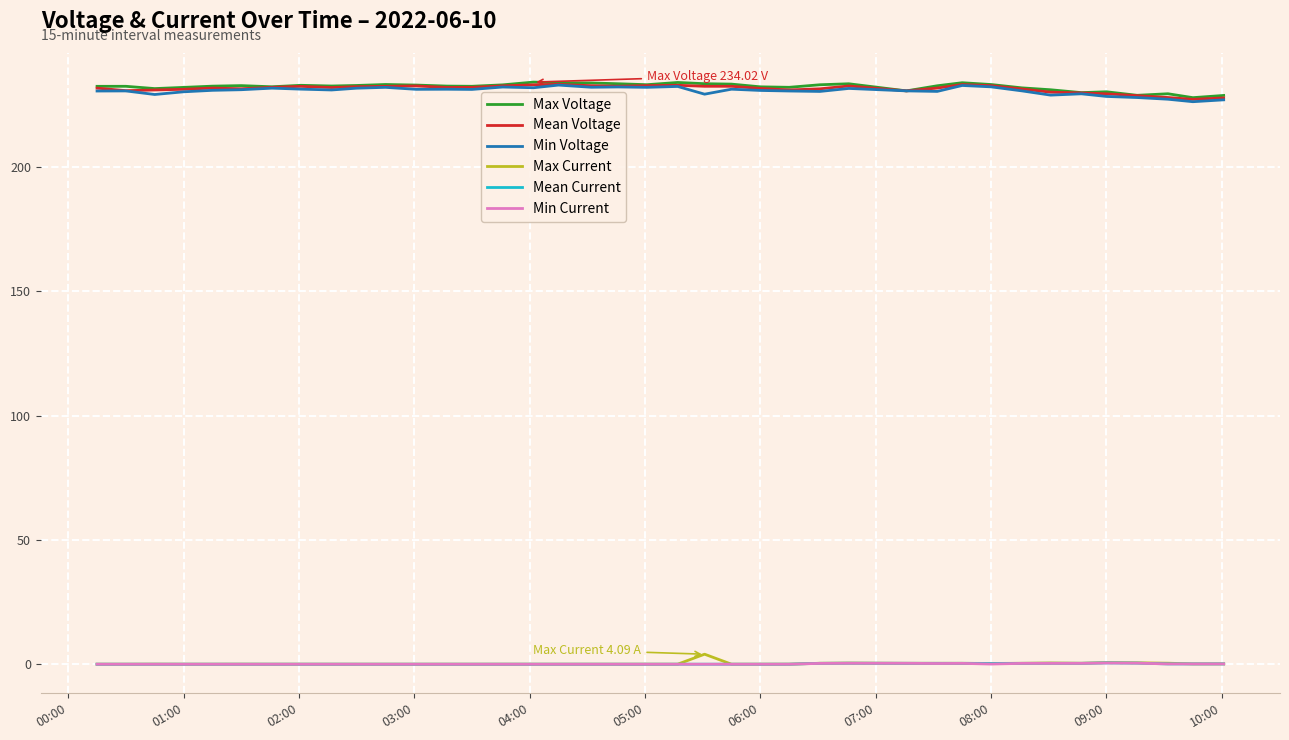

True or false: Mean Voltage and Min Current cross at least once.

False